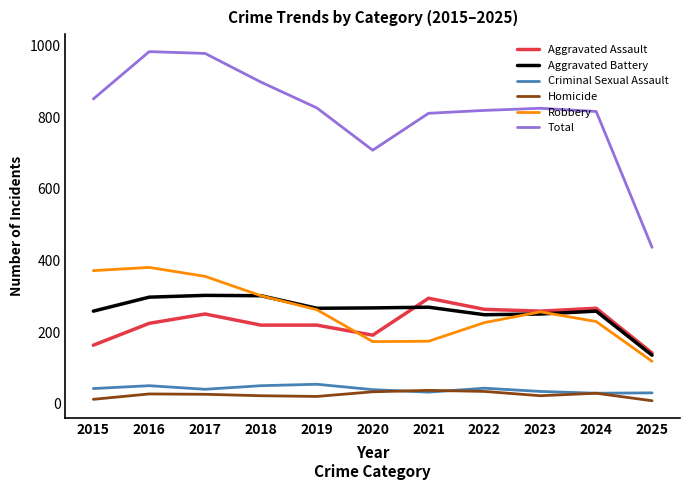

What is the approximate value of Criminal Sexual Assault at 2024?

30